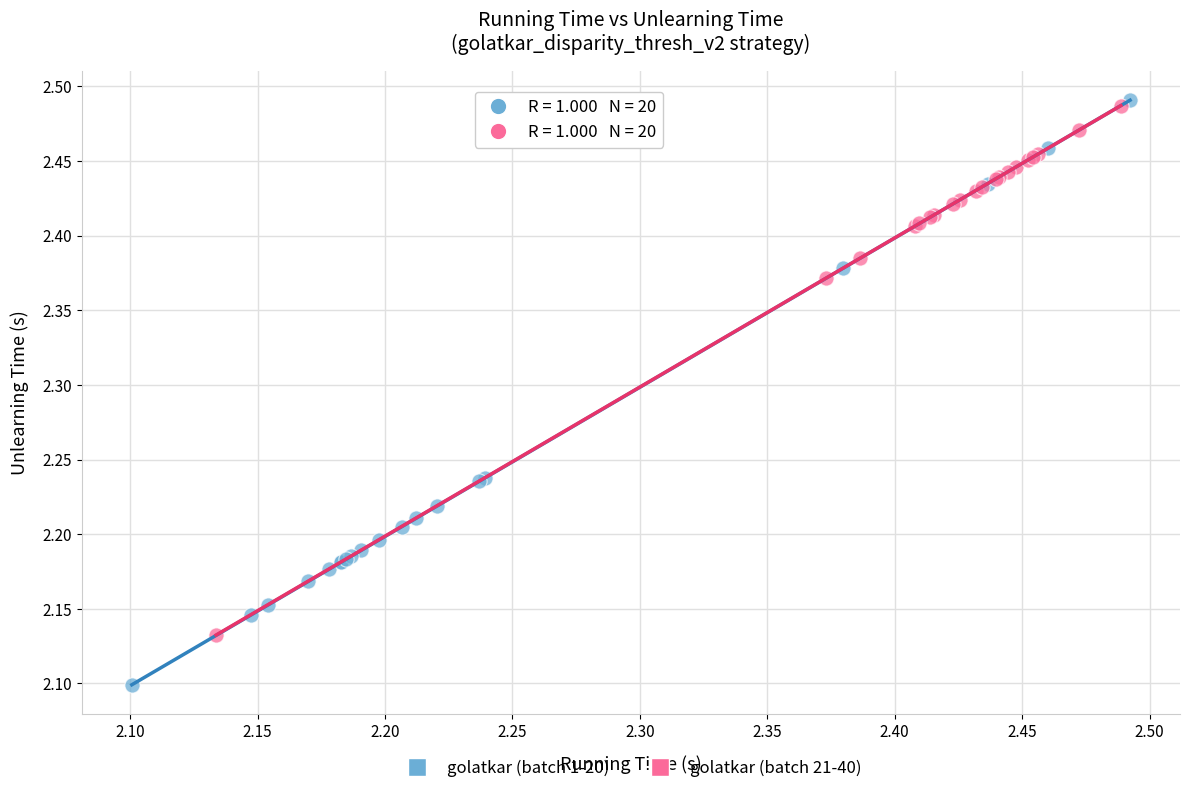

Which series has the widest spread of Y values?

golatkar (batch 1-20)